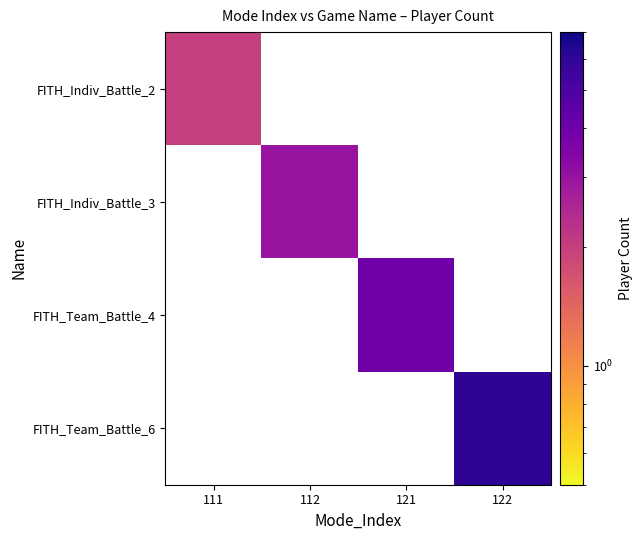

List the labels in order of FITH_Indiv_Battle_2 value, smallest first.

111, 112, 121, 122